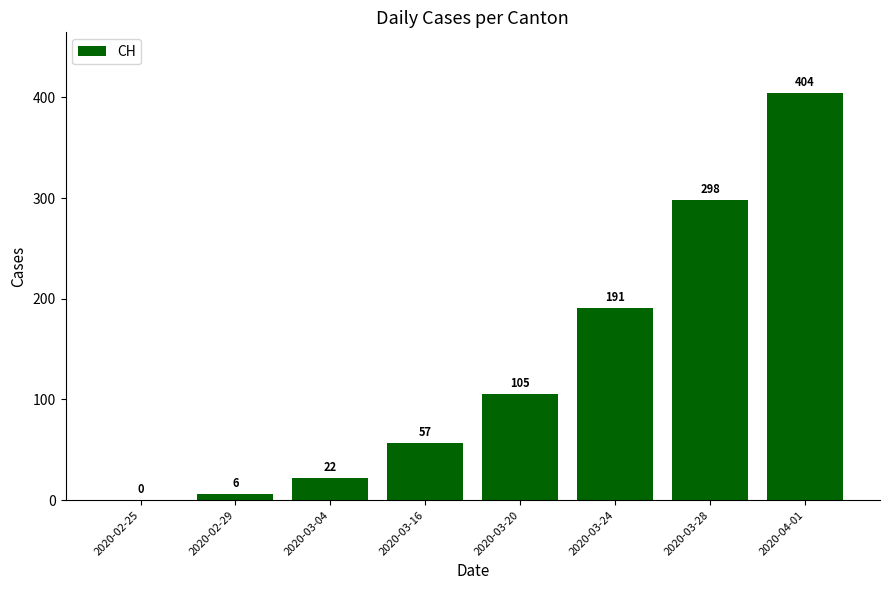

True or false: the data shows 27 at 2020-03-16.

False